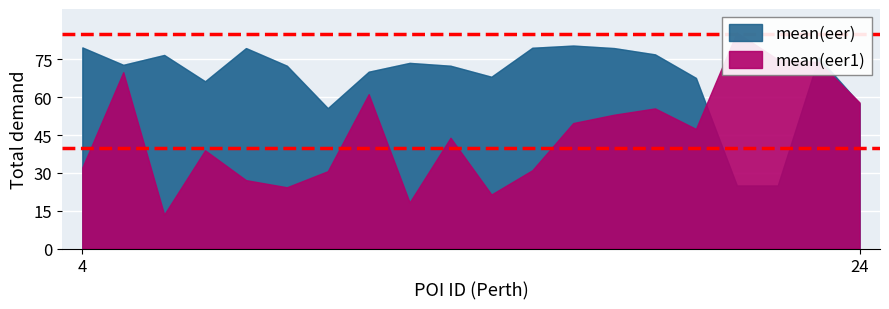

Is it true that mean(eer) equals 0.4 at 6?

False